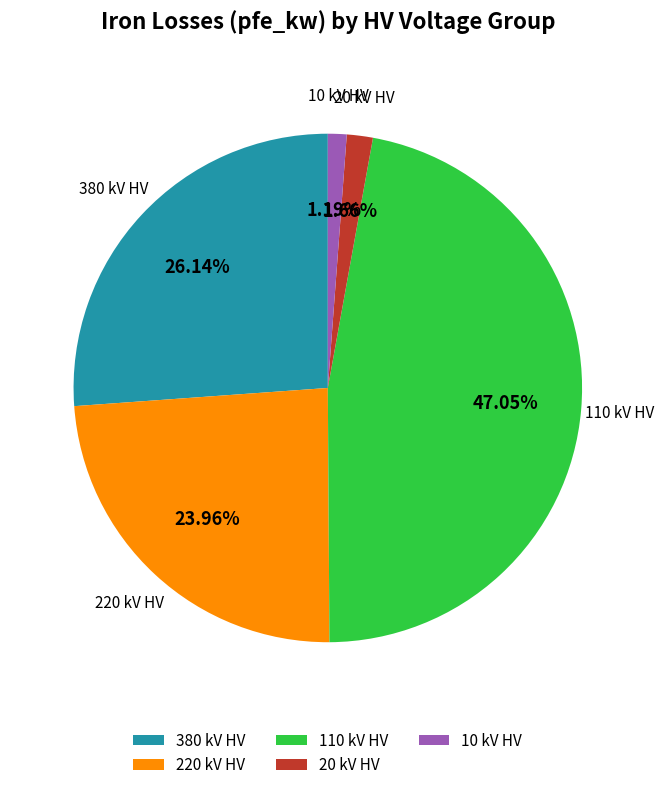

Between 220 kV HV and 10 kV HV, which is larger?

220 kV HV